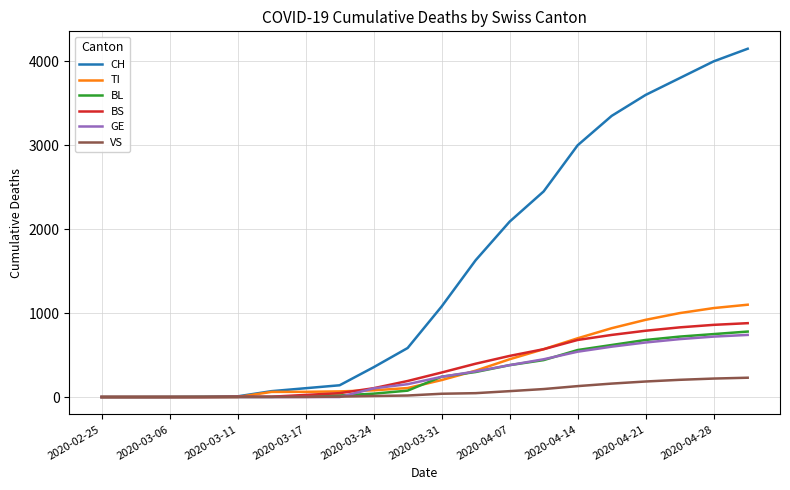

Which series has the largest total across all categories?

CH